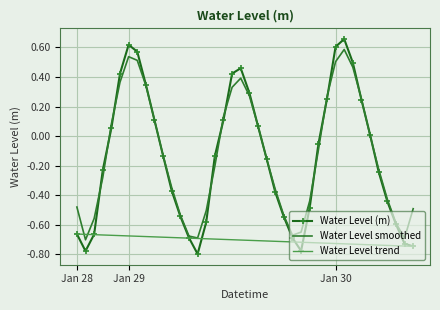

List the series in order of their peak value, lowest first.

Water Level trend, Water Level smoothed, Water Level (m)